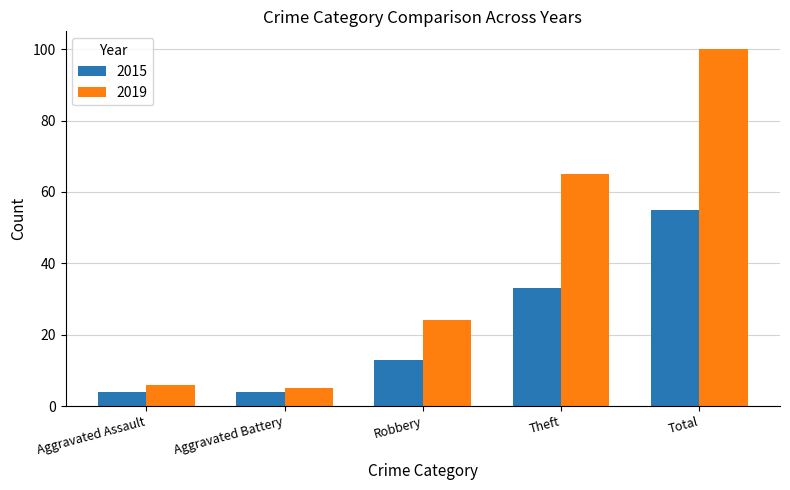

The 2019 series shows 5 at Aggravated Battery. True or false?

True